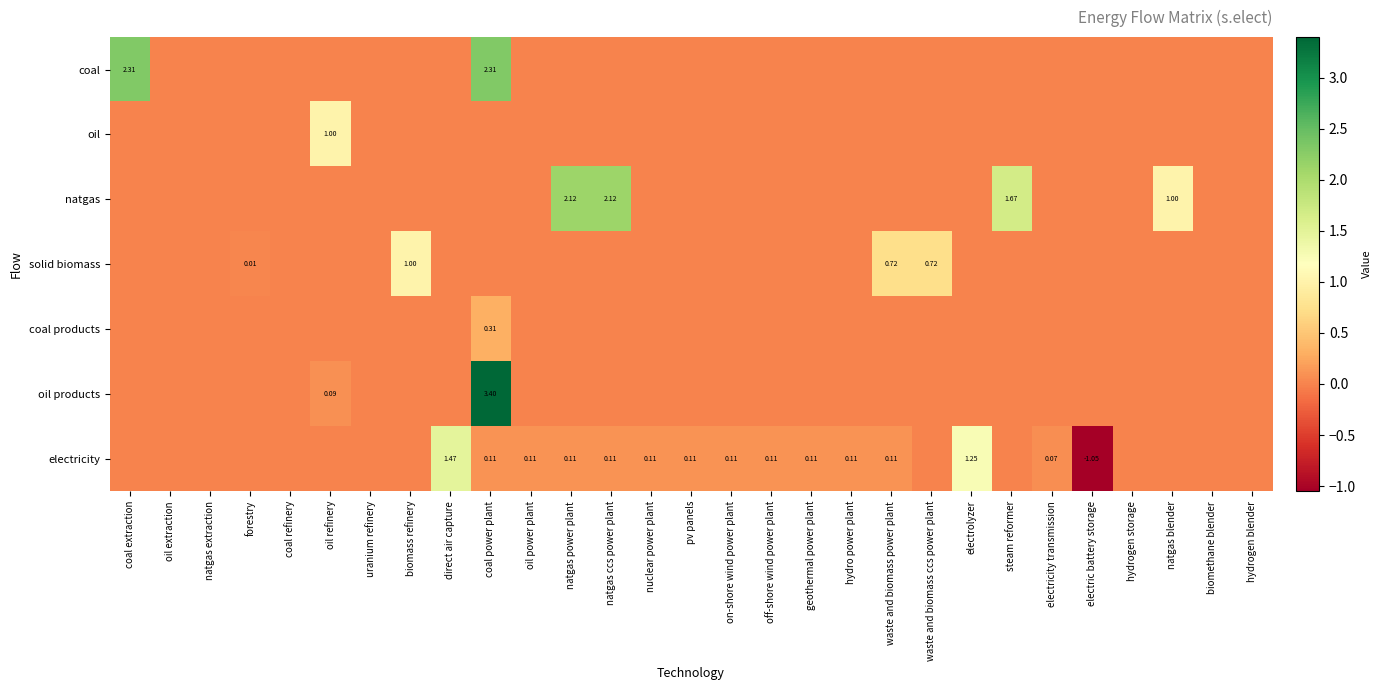

What is the sum of all coal products values?

0.3